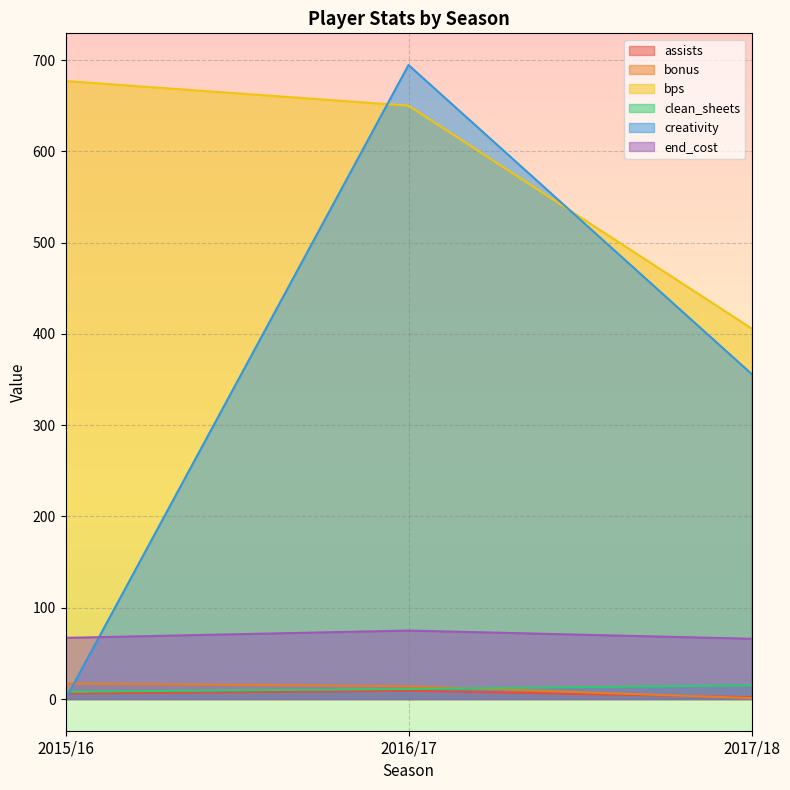

Between 2015/16 and 2016/17, which series saw the biggest shift?

creativity